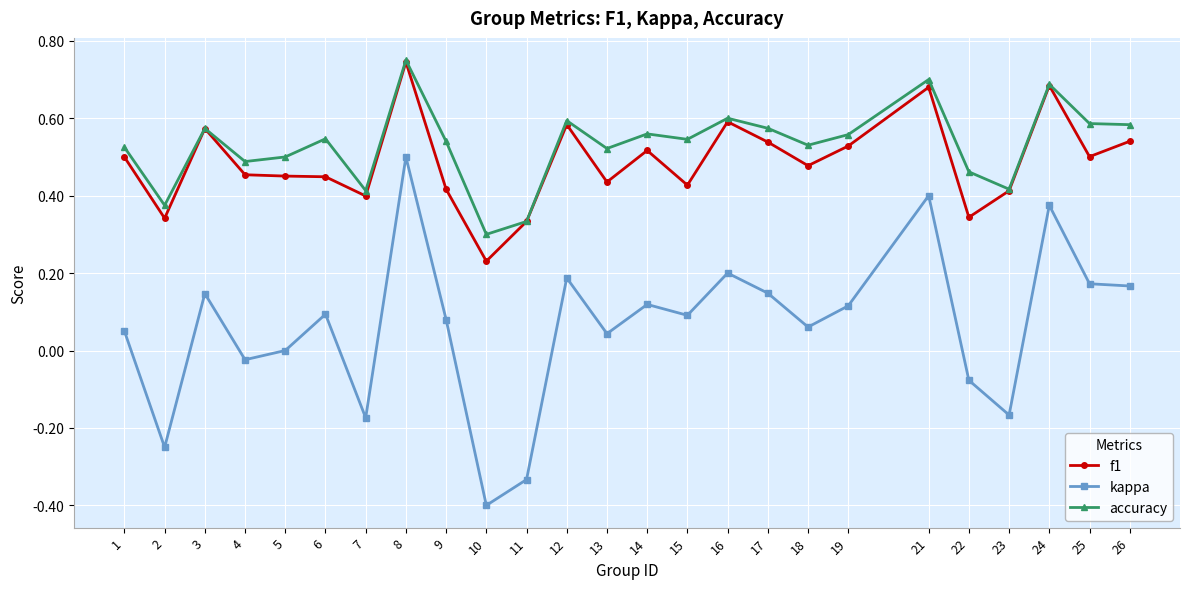

At 6, list the series in order from largest to smallest.

accuracy, f1, kappa